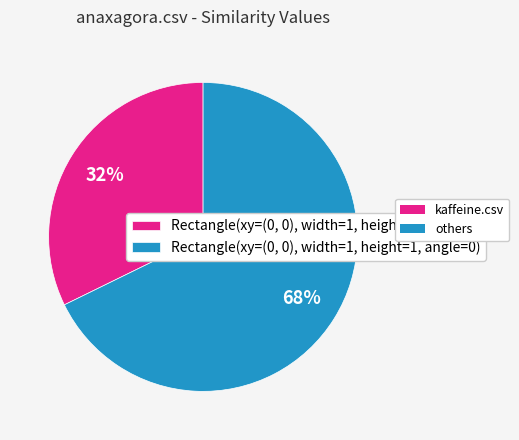

To the nearest percent, what is the difference between the largest and smallest slice percentages?

36%